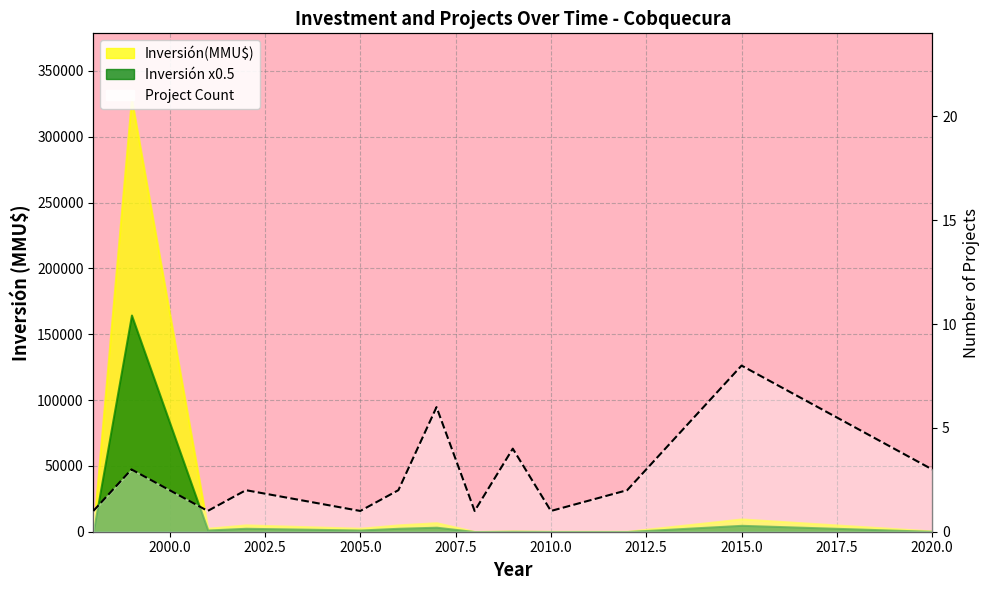

What is the smallest value displayed?

1